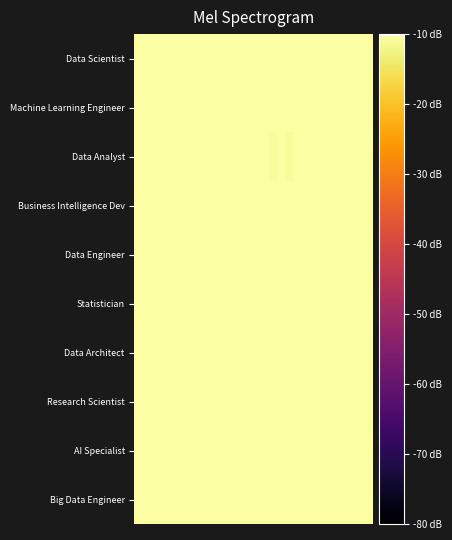

Reading left to right, what are all the values shown in this chart?

Data Scientist: -2.2	3.5	1.2	-0.2	-4.8	-4.8	-5.9	2.1	-0.7	0.3	-6.6	2.8	1.3	-5.1	-5.5	-5.6	-4.6	-2.5	-3.6	-5.1	-1.9	-6.4	-4.6	-3.7	-2.5	1.0	-4.7	-1.3	-0.3	-5.5
Machine Learning Engineer: 0.6	-3.8	-4.9	3.9	4.0	2.3	-2.8	-4.9	0.9	-1.6	-4.7	-1.4	-6.3	2.1	-4.7	-1.0	-4.9	-3.1	-3.2	-7.1	0.7	-0.8	1.2	1.1	-1.4	2.2	-5.7	-4.3	-5.4	-2.2
Data Analyst: -4.1	-5.5	-0.1	-5.0	-6.0	-3.6	-7.8	-1.4	-8.8	0.1	-2.0	-8.0	-10.2	-2.4	-3.7	-3.7	-3.5	-10.8	-8.2	-10.8	-3.4	-5.3	-7.8	-10.0	-7.1	-6.5	-2.0	-2.5	0.4	-3.3
Business Intelligence Dev: -5.2	0.6	1.0	-1.2	0.7	-2.2	-2.0	-3.1	-7.3	-6.7	-7.4	-1.3	-4.5	-2.5	1.6	-5.0	-3.3	0.2	-5.0	-6.4	-4.3	-5.5	2.3	1.2	-0.5	2.0	1.4	-4.7	2.5	-1.0
Data Engineer: 2.3	3.1	-2.7	-4.9	-3.8	-1.8	2.0	2.4	-6.2	-1.2	-2.2	-4.6	-6.0	-4.3	1.4	-5.3	-3.7	-2.3	-6.2	-0.5	-0.6	-7.2	-4.3	-5.7	-5.4	-7.4	-1.2	-1.8	-5.8	-3.0
Statistician: 1.9	-4.9	-6.0	-2.7	2.2	-5.4	-1.2	-0.5	-5.8	-1.0	-4.6	-1.8	-1.6	-2.4	-6.6	1.0	-3.9	-5.1	-6.3	-0.6	0.2	-6.5	-1.6	-4.5	-0.4	-5.2	-0.1	-3.2	2.2	-5.8
Data Architect: -1.6	-3.9	4.2	3.8	-2.4	1.6	3.2	0.6	0.3	-2.6	-4.1	4.0	4.0	1.3	-1.6	-1.5	2.3	4.0	3.9	2.8	1.4	-4.2	-3.4	4.0	1.1	-4.9	-4.0	1.6	-4.9	-3.4
Research Scientist: -0.1	1.3	0.9	-3.4	1.5	-3.2	-2.4	1.8	0.9	2.9	1.0	0.0	-4.8	-2.1	-3.1	-3.4	3.9	-2.0	3.0	0.3	2.0	-0.9	-0.1	-0.9	-3.9	1.4	-2.9	-5.5	0.8	-3.9
AI Specialist: 4.1	4.2	3.8	-1.6	-5.1	4.0	-1.0	4.4	4.3	3.2	-2.4	-2.0	2.1	-3.8	-5.8	-2.5	0.8	-2.2	-4.0	-9.3	-4.1	0.2	-7.7	-3.4	0.7	-0.1	0.0	0.6	-2.3	-2.4
Big Data Engineer: 1.9	1.8	2.3	2.6	-1.5	-1.7	1.1	-0.5	-0.1	0.7	1.7	-3.9	-3.6	-6.5	-1.8	-7.3	-3.1	-2.4	-5.1	-2.1	-7.7	-7.4	0.6	-3.8	-5.9	-1.8	0.9	-4.4	-0.1	-5.3